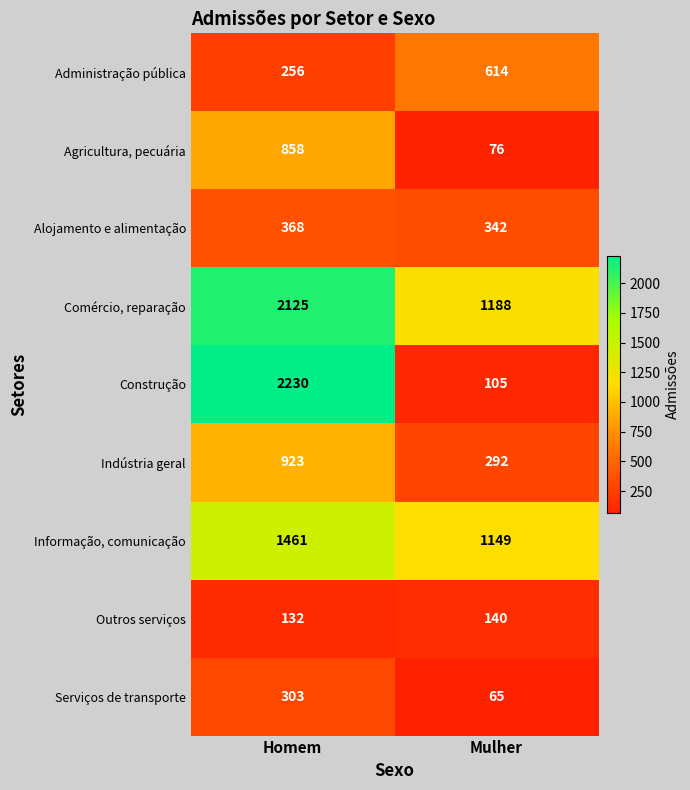

What is the sum of all Agricultura, pecuária values?

934